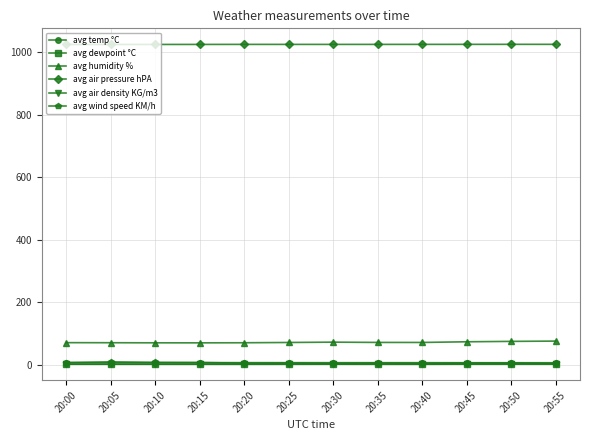

True or false: avg wind speed KM/h has more than 2 points higher than both neighbors.

True